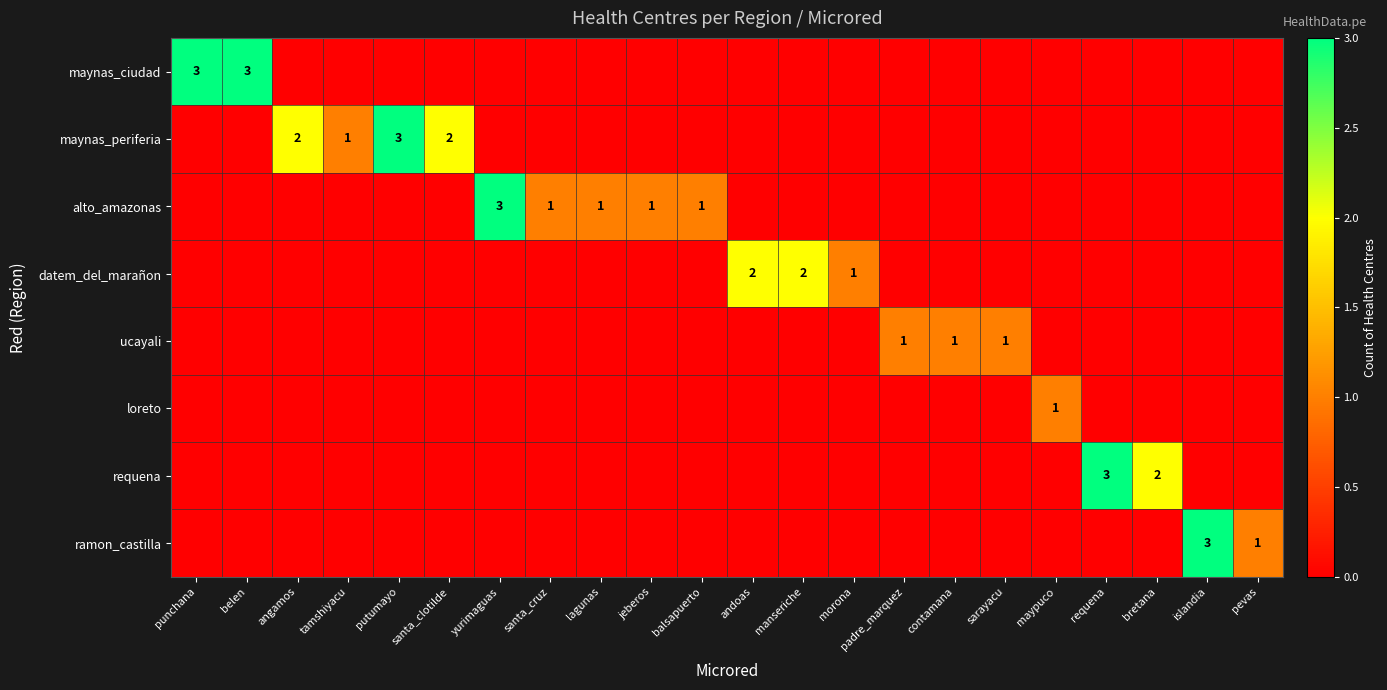

What is the spread (max minus min) of values at balsapuerto?

1